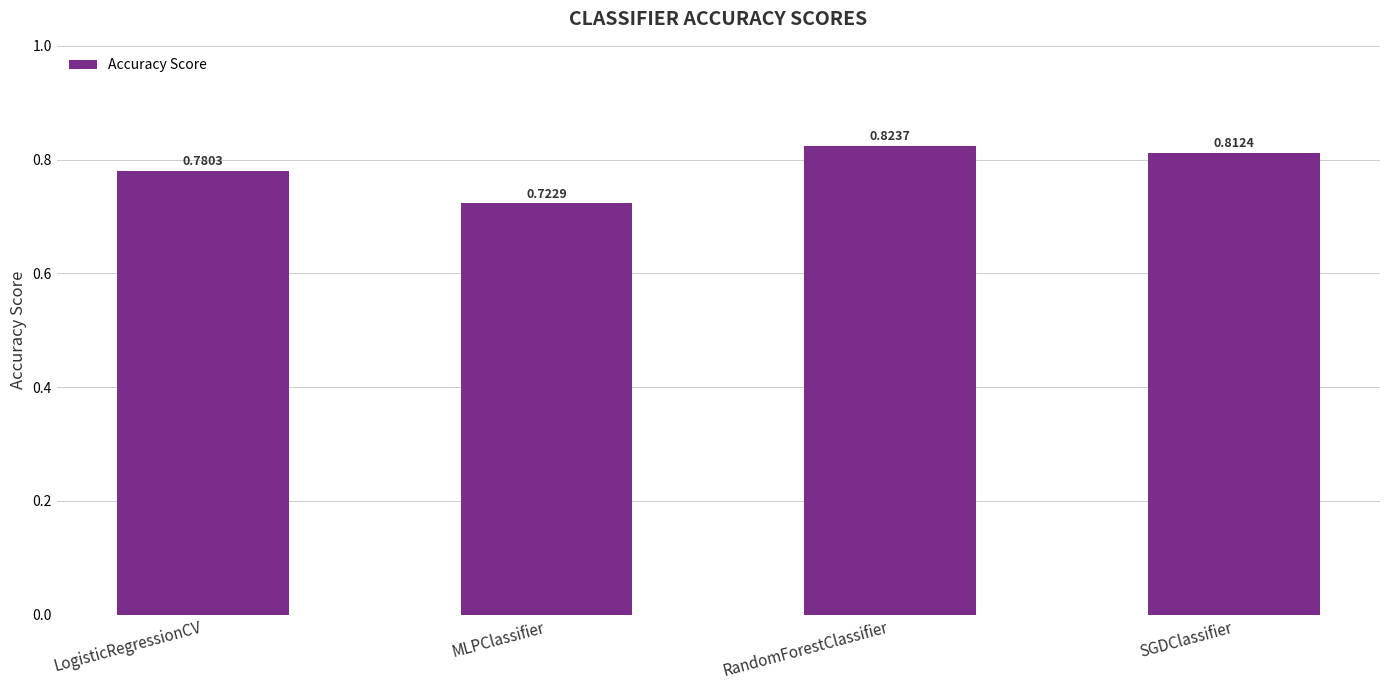

True or false: the data shows 1.1 at RandomForestClassifier.

False